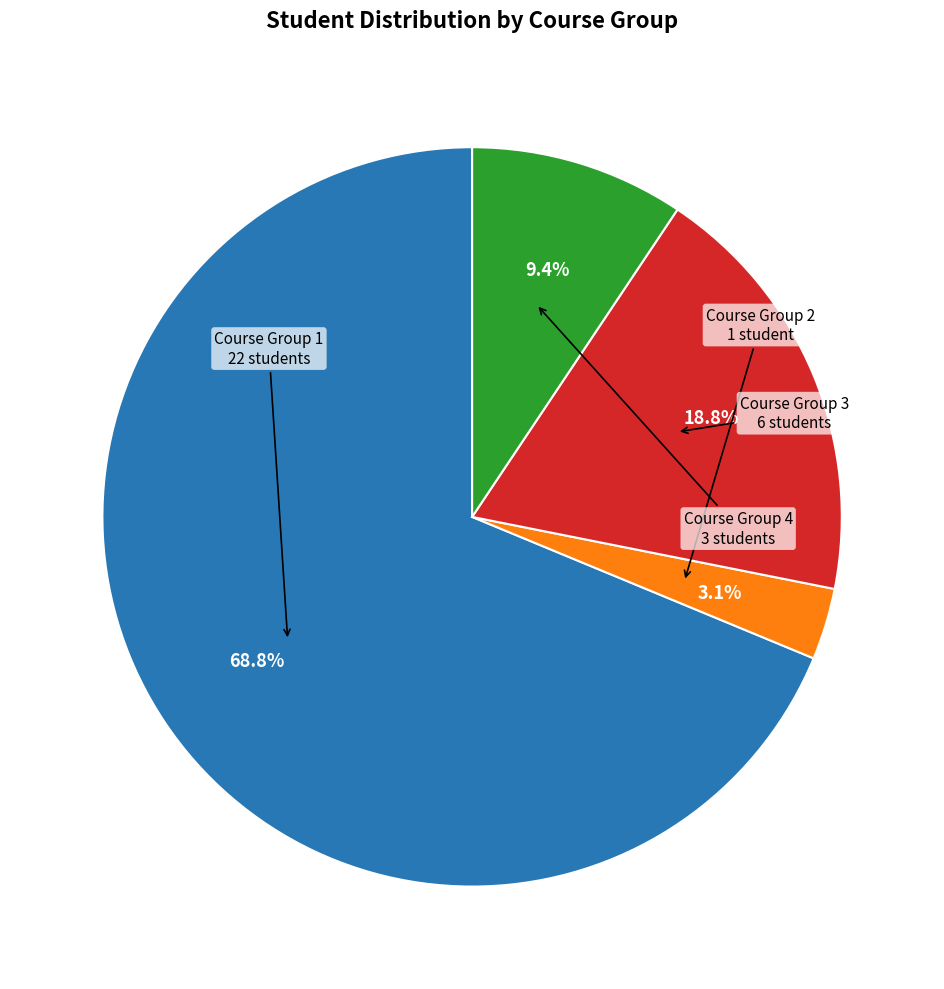

How many segments does this pie chart have?

4